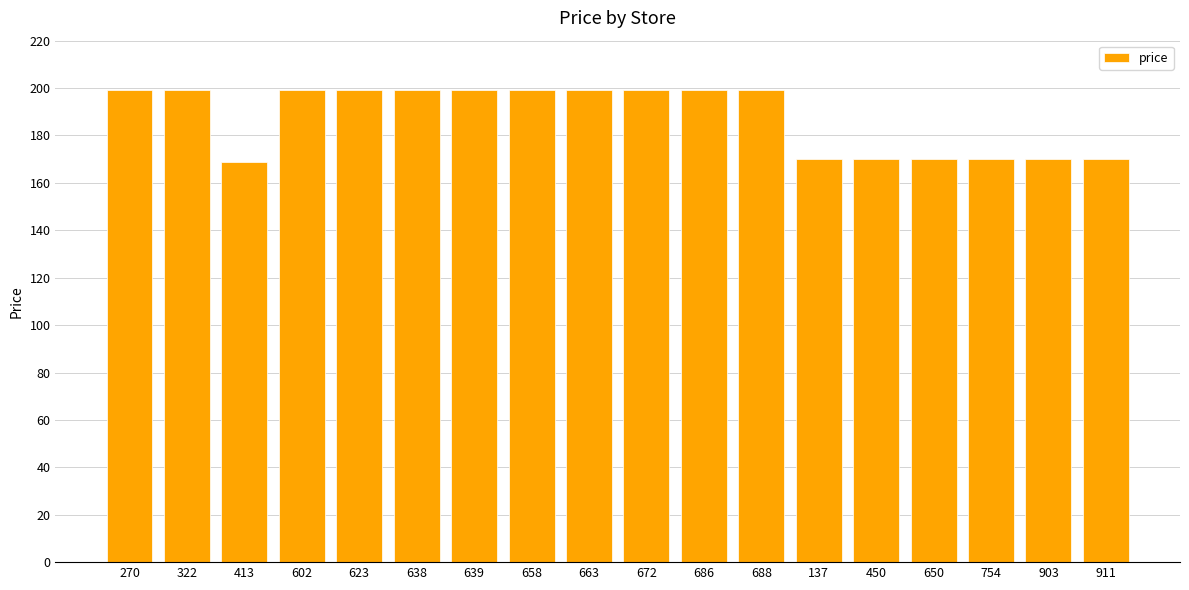

What is the maximum value shown in the chart?

199.0